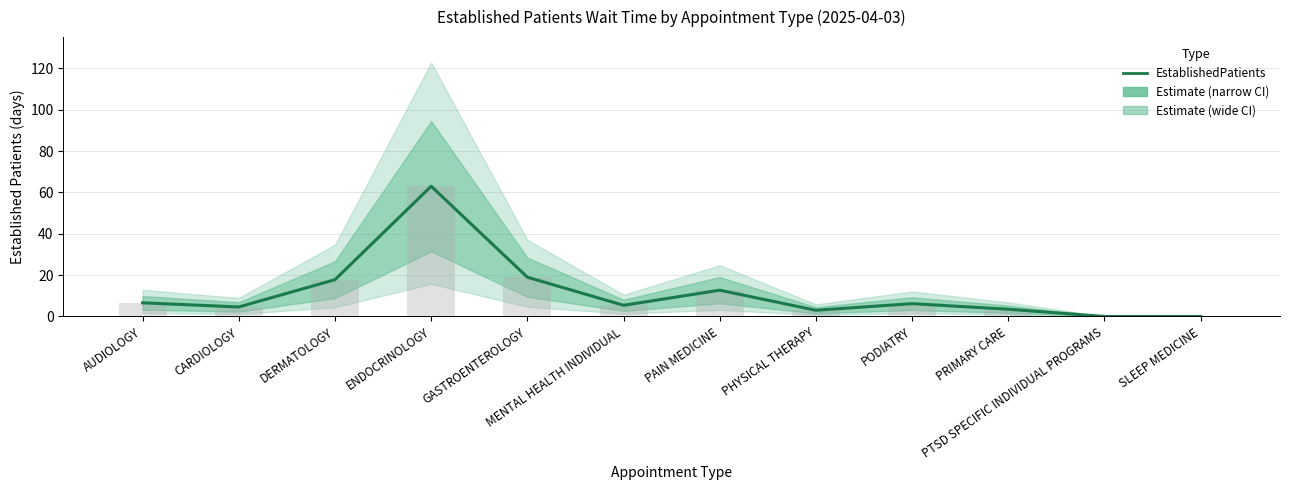

What is the value of the 3rd bar from the left?

17.8